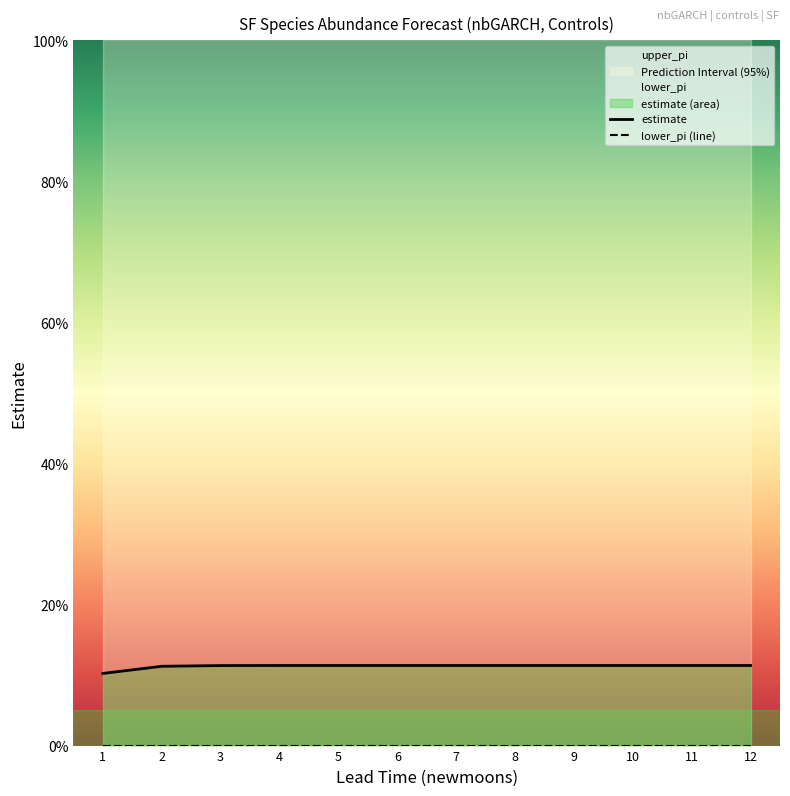

Between 10 and 3, which is larger?

10